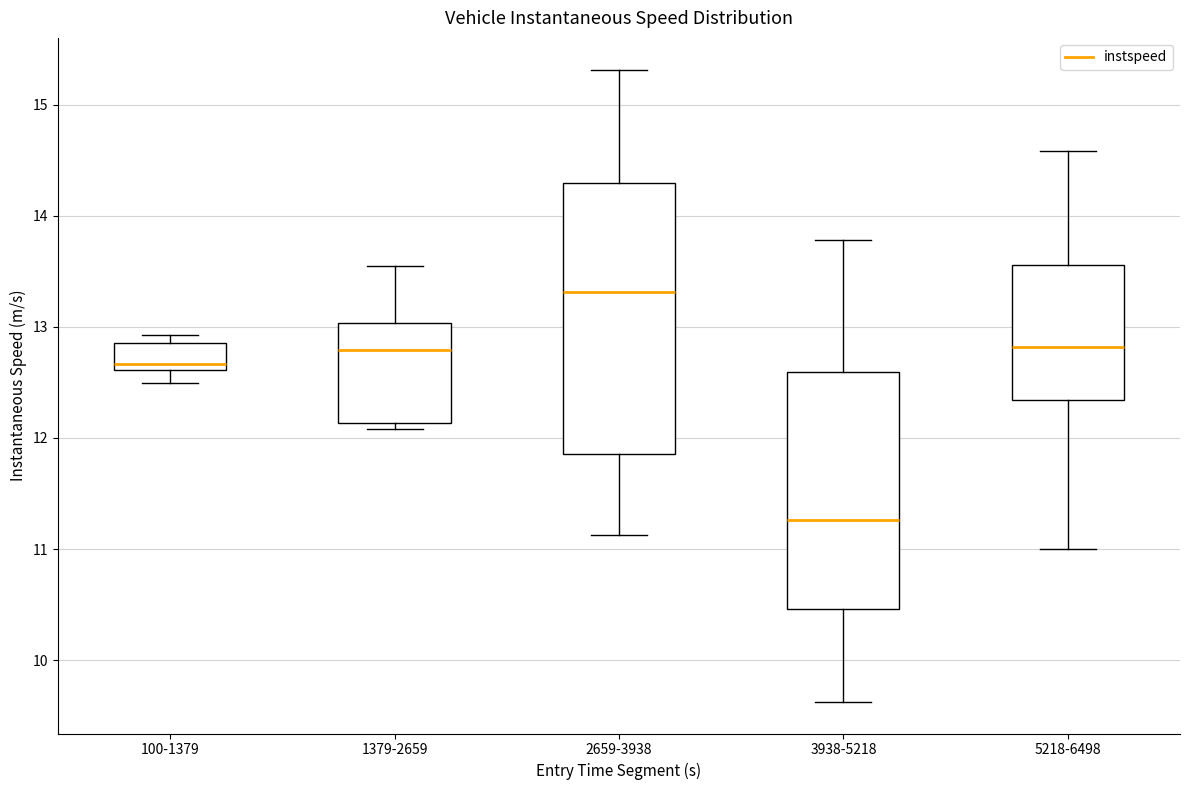

Reading left to right, read every box against the y-axis: the position of its median line, the range the box covers, and the ends of its whiskers. The values are not printed on the chart, so give them approximately, as read against the axis.

100-1379: median 12.7, box 12.6 to 12.9, whiskers 12.5 to 12.9 (just above the box's upper edge)
1379-2659: median 12.8, box 12.1 to 13.0, whiskers 12.1 (just below the box's lower edge) to 13.5
2659-3938: median 13.3, box 11.9 to 14.3, whiskers 11.1 to 15.3
3938-5218: median 11.3, box 10.5 to 12.6, whiskers 9.6 to 13.8
5218-6498: median 12.8, box 12.3 to 13.6, whiskers 11.0 to 14.6